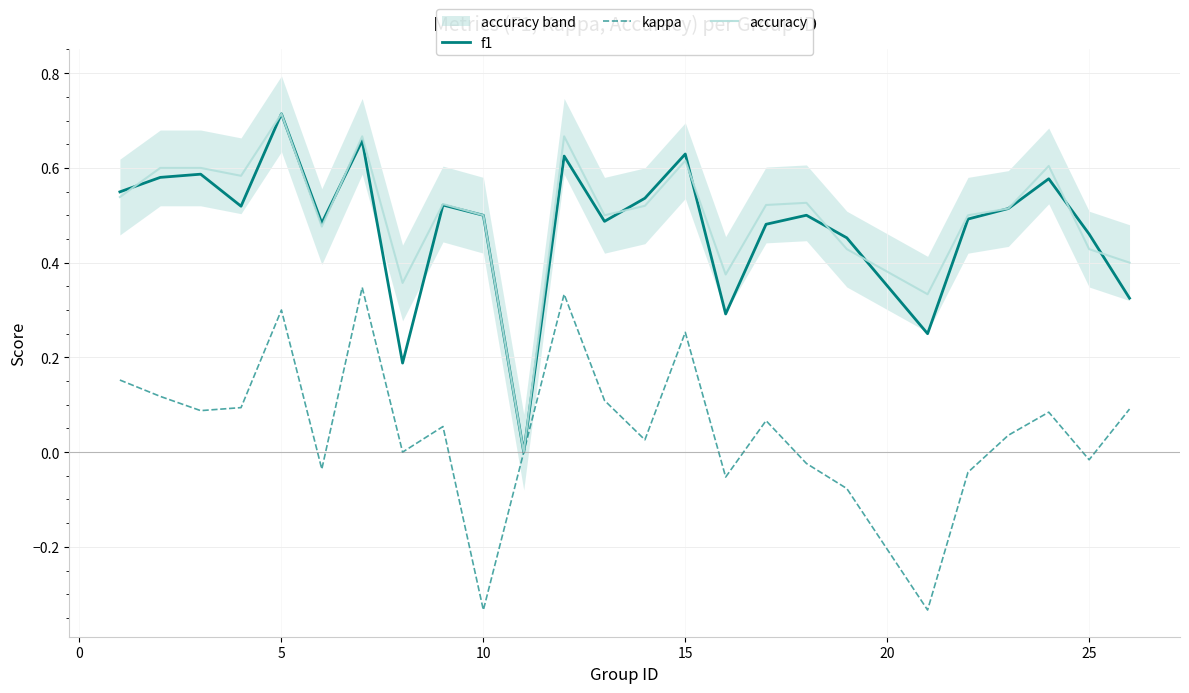

What is the value of the accuracy point at the 12th from the left?

0.7